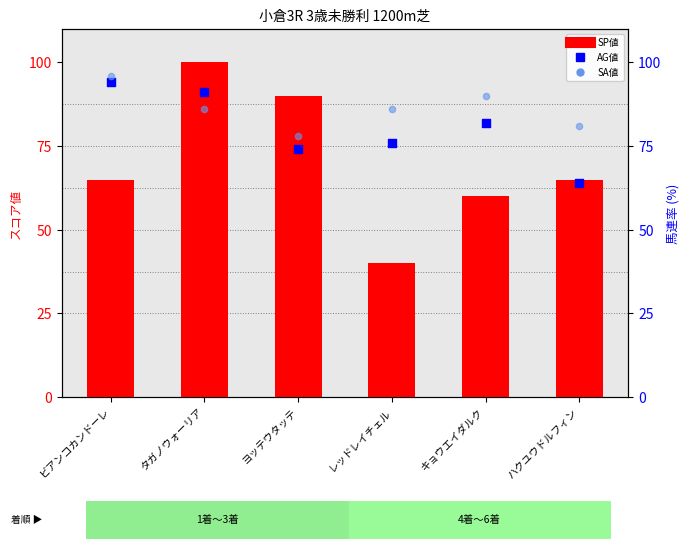

Which series reaches the minimum Y coordinate?

SP値